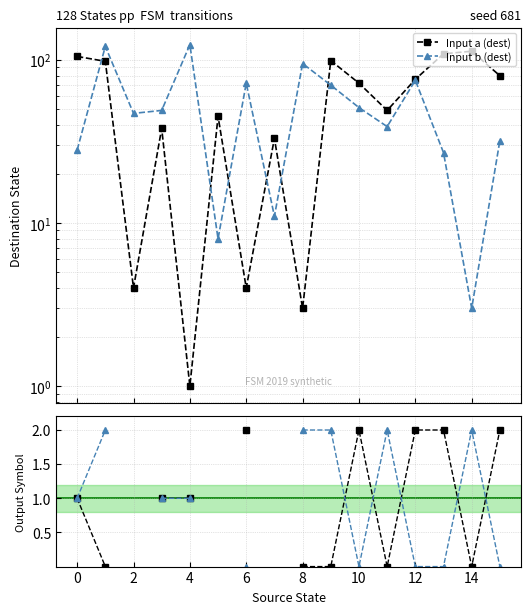

Does the chart have visible grid lines?

Yes